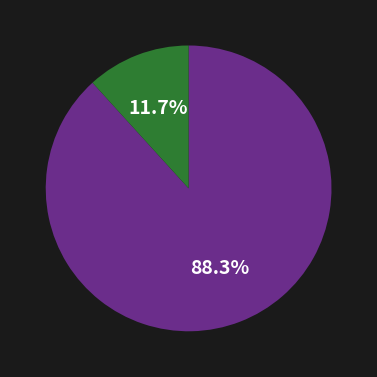

Does any single category account for the majority?

Yes